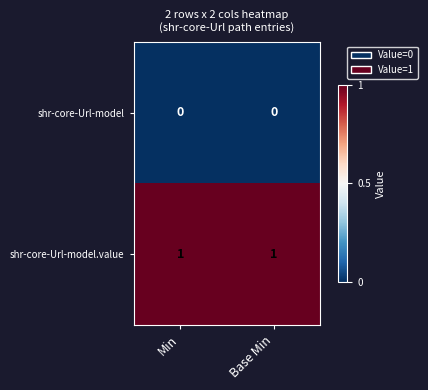

At Min, list the series in order from largest to smallest.

shr-core-Url-model.value, shr-core-Url-model